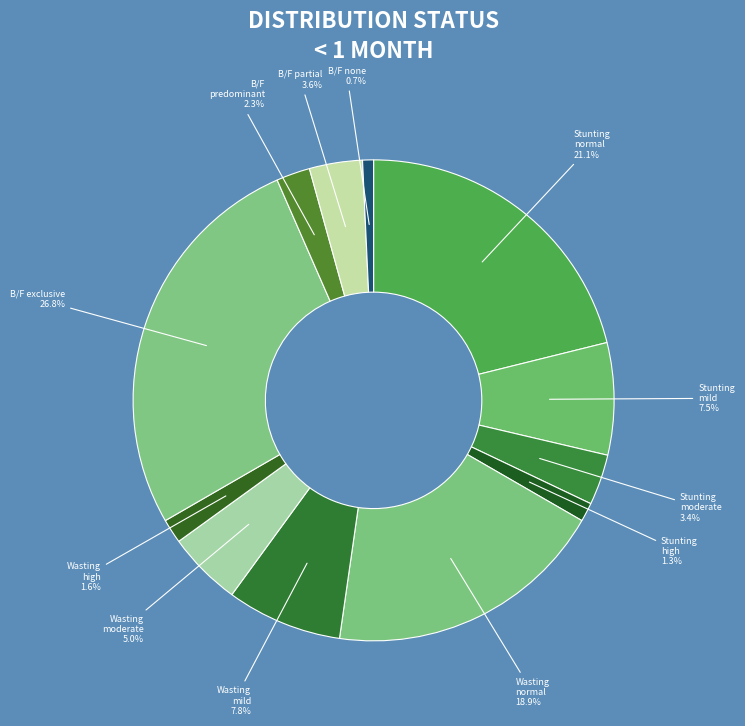

Count the number of slices in the pie.

12